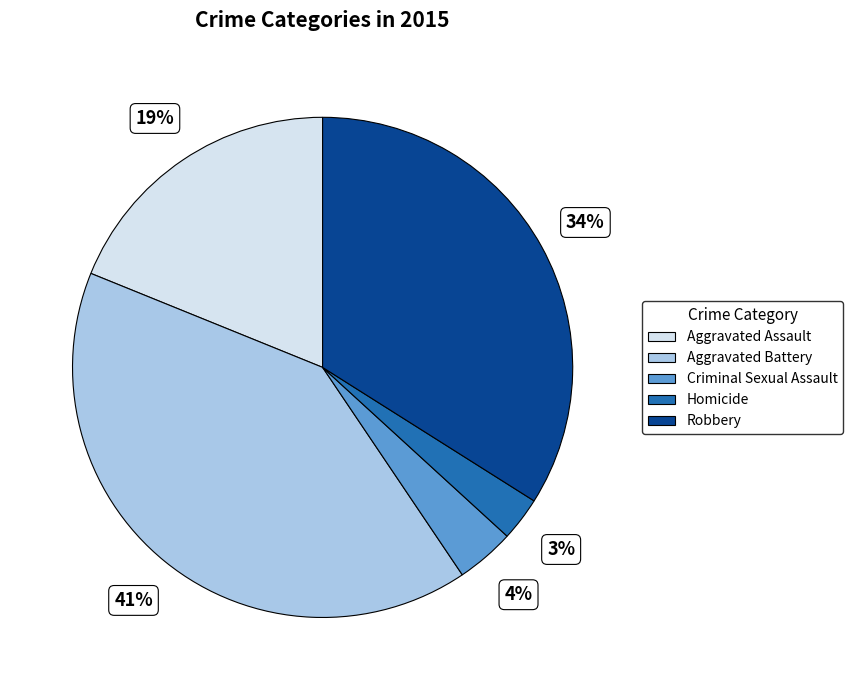

Is it true that Aggravated Assault is 12% of the pie?

False